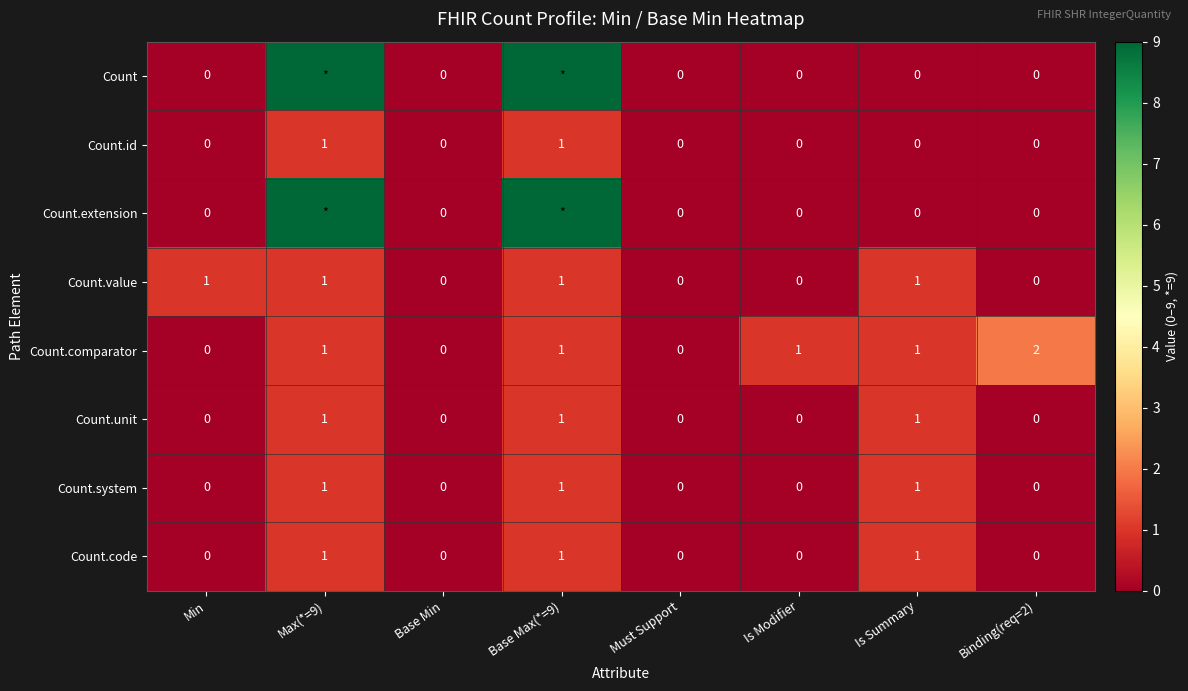

Between Is Modifier and Max(*=9), which is larger?

Max(*=9)